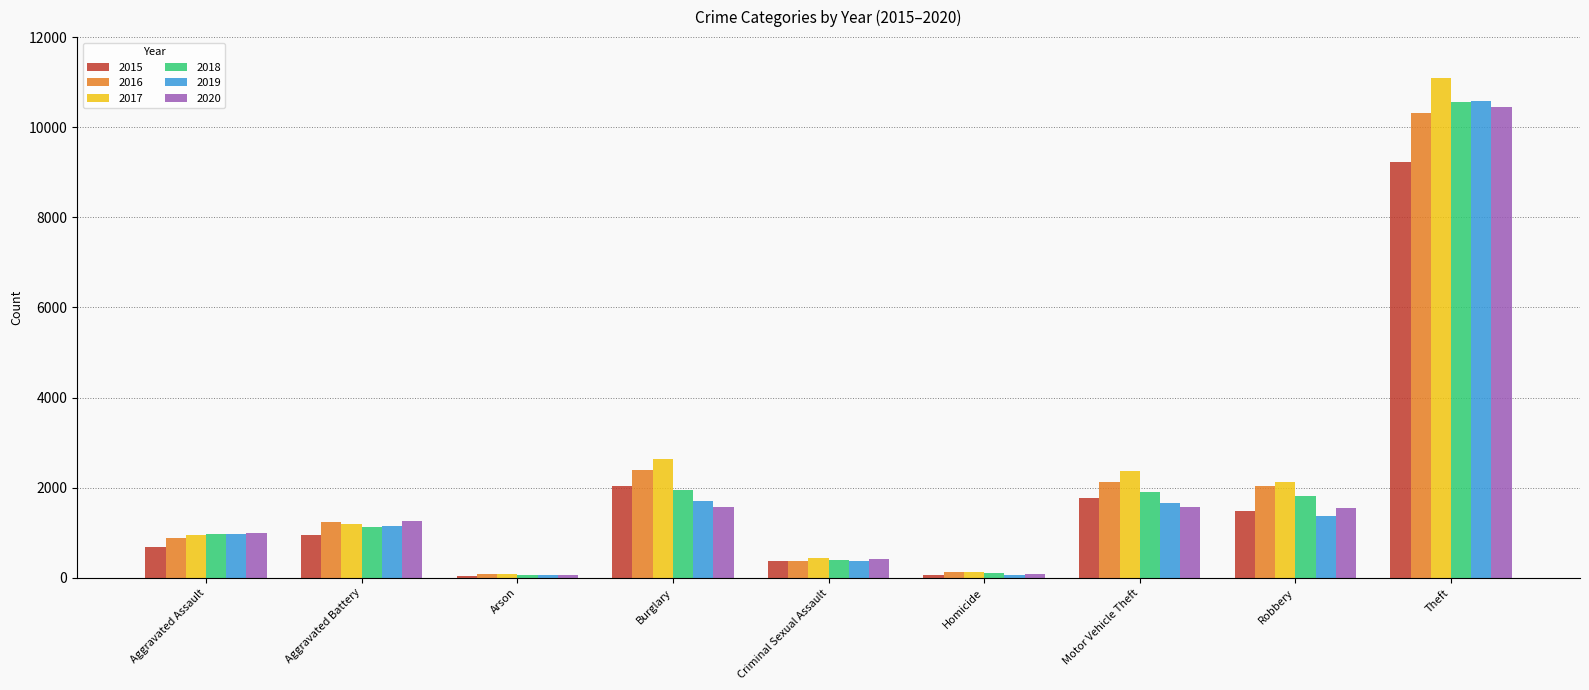

What is the highest value of the 2019 series?

10573